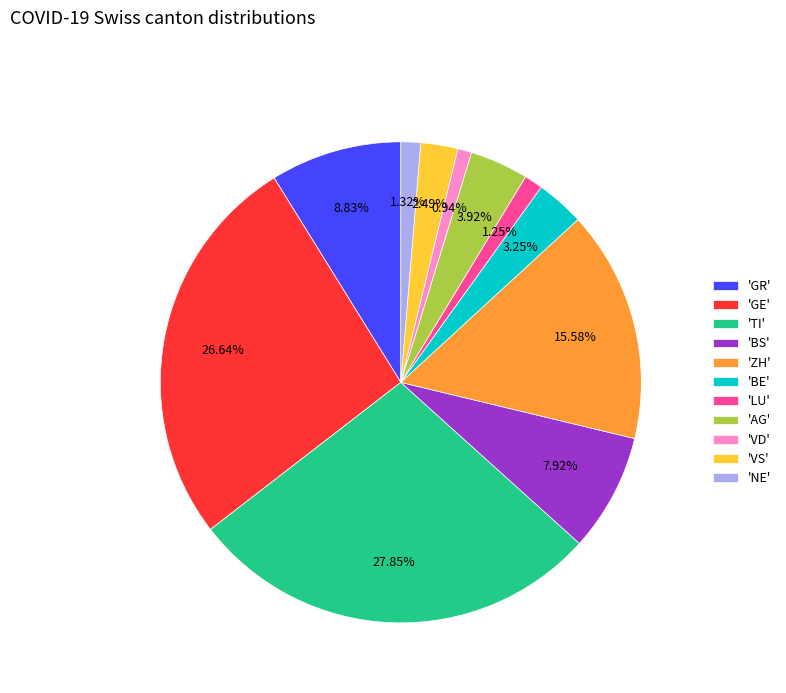

Is there any slice that represents more than half of the pie?

No